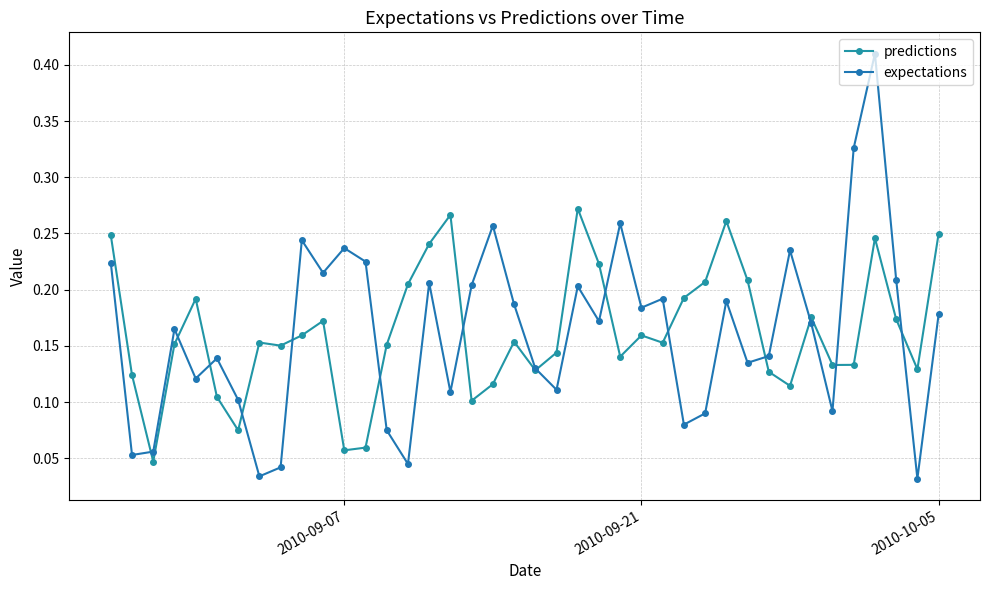

How many distinct data groups are displayed?

2